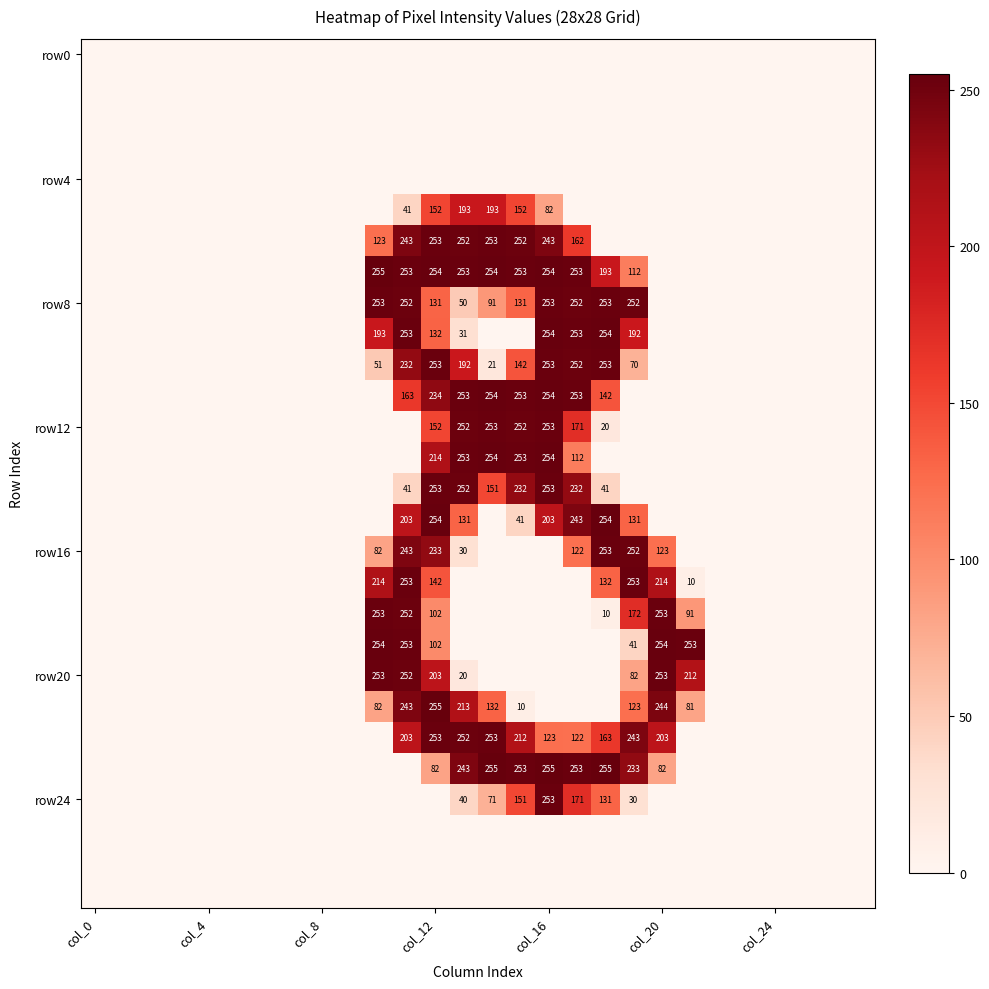

Which category has the lowest value across all series?

col_0